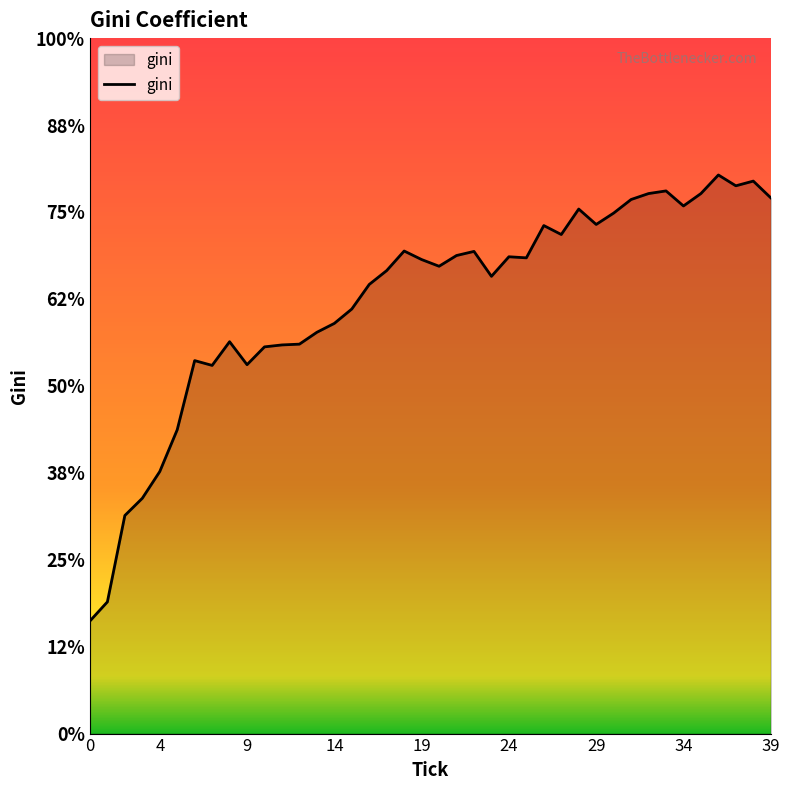

Does the chart display data point markers on the line(s)?

No